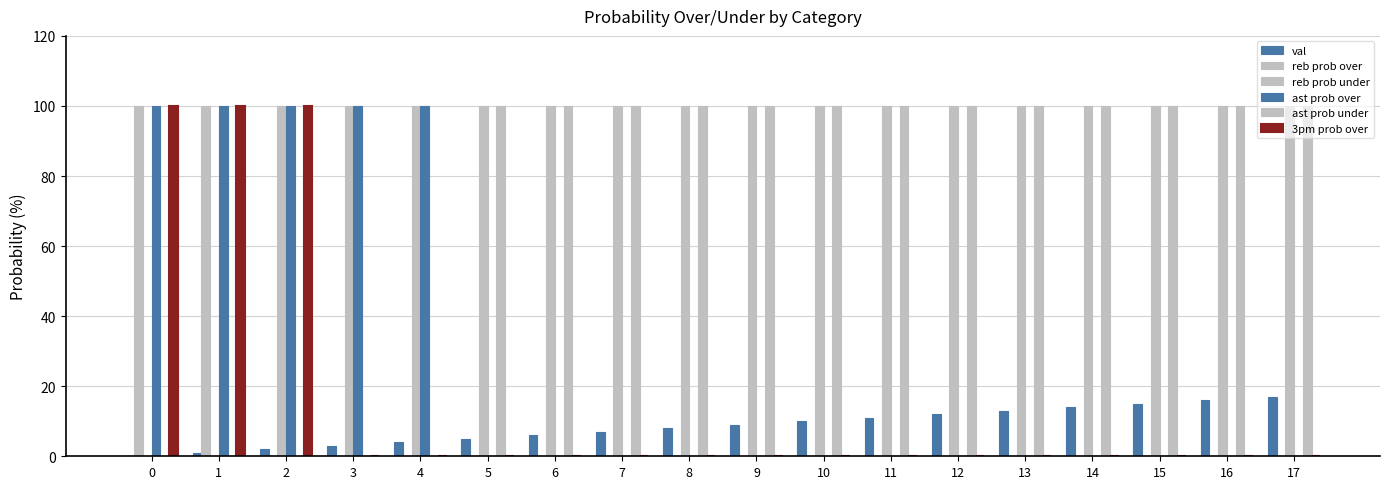

The value of ast prob under at 5 is 100. True or false?

True